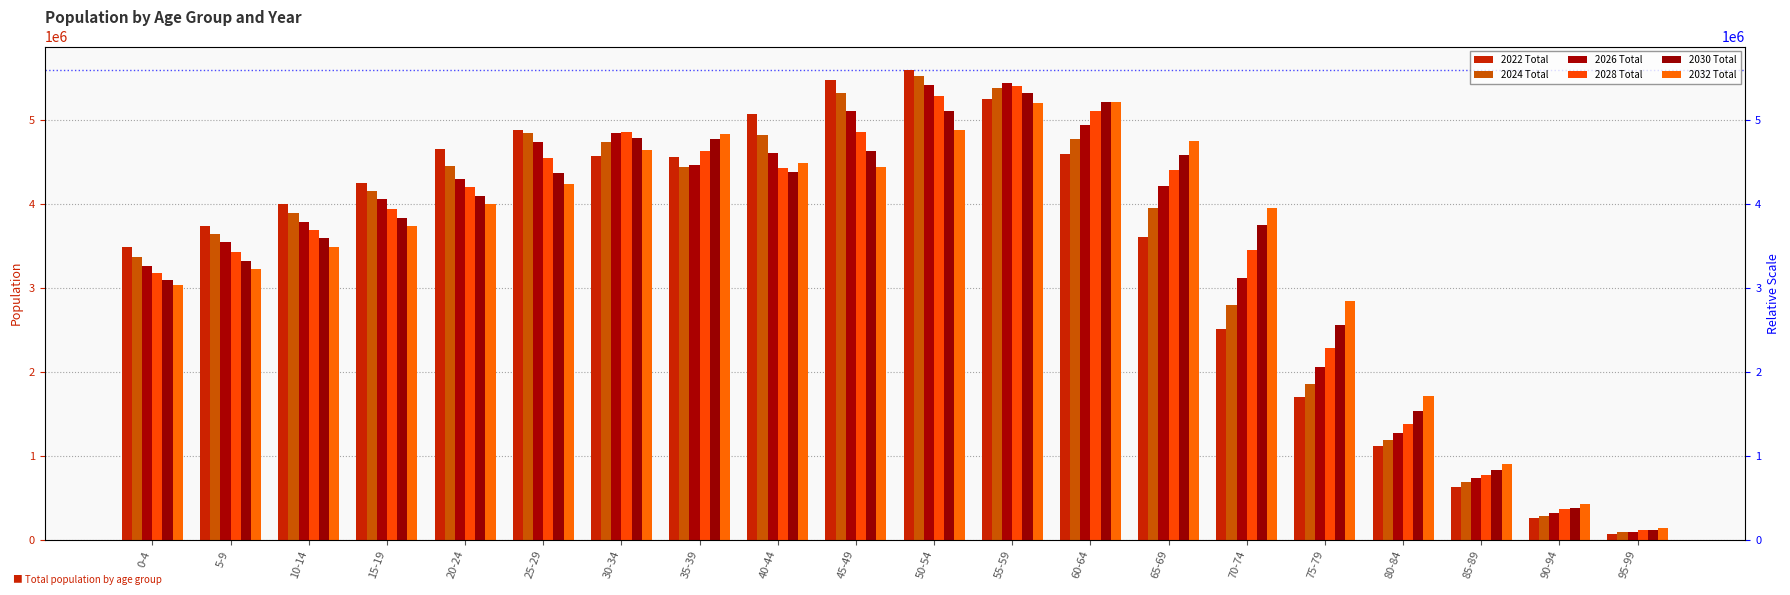

What is the label of the 14th bar from the left?

65-69